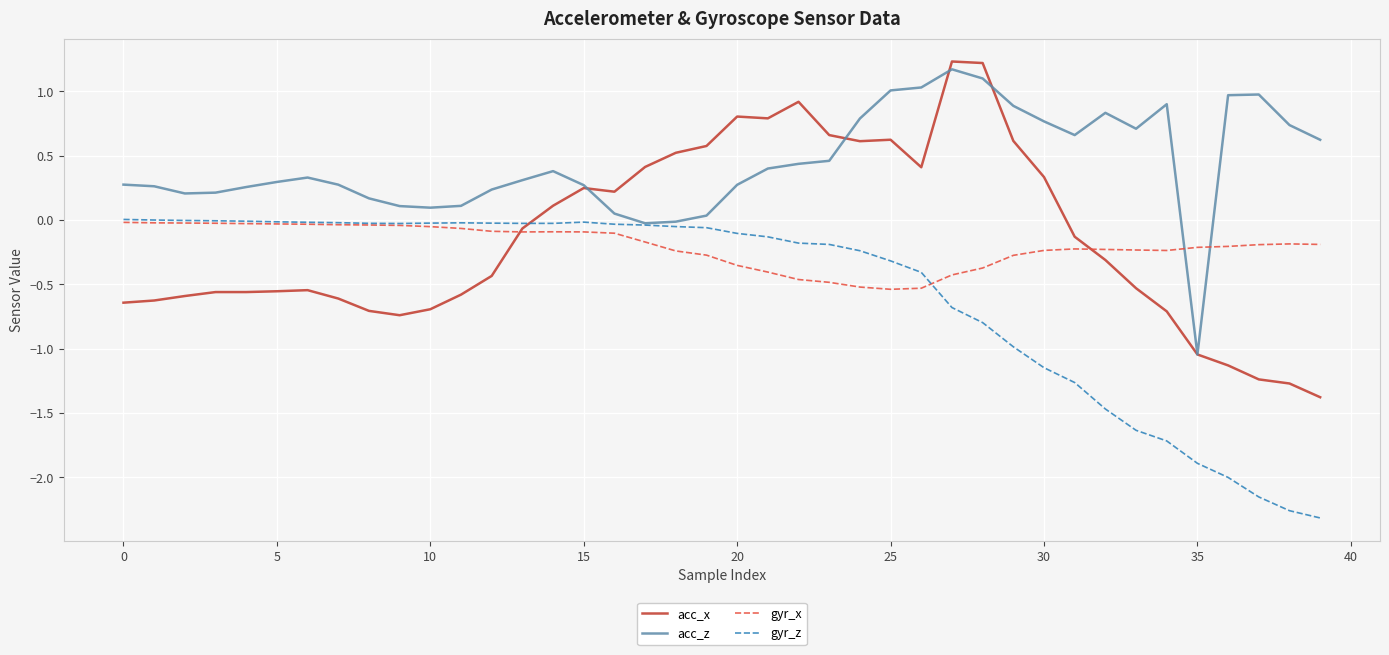

Which series has the largest total across all categories?

acc_z